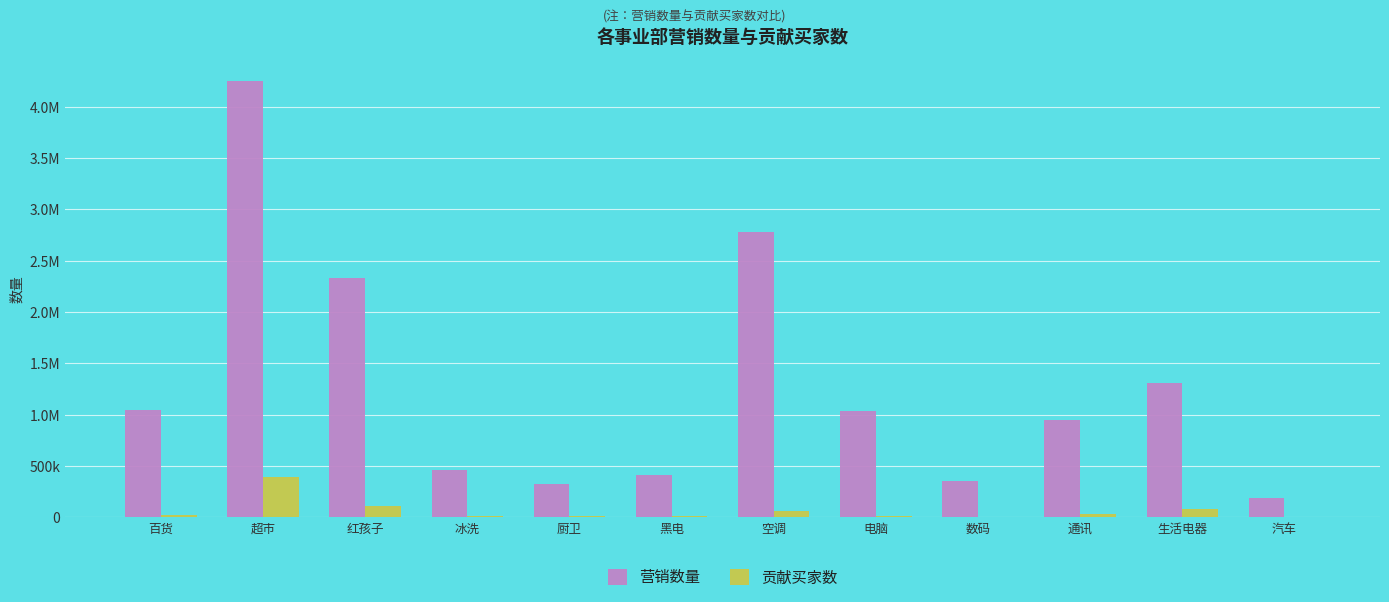

What is the difference between the highest and lowest values at 空调?

2716826